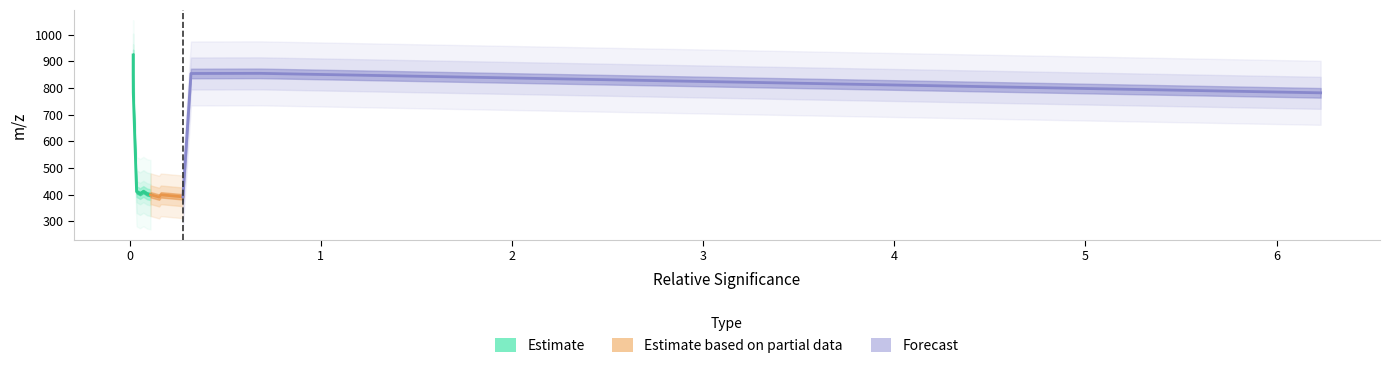

How many points are higher than both their immediate neighbors (excluding endpoints)?

3